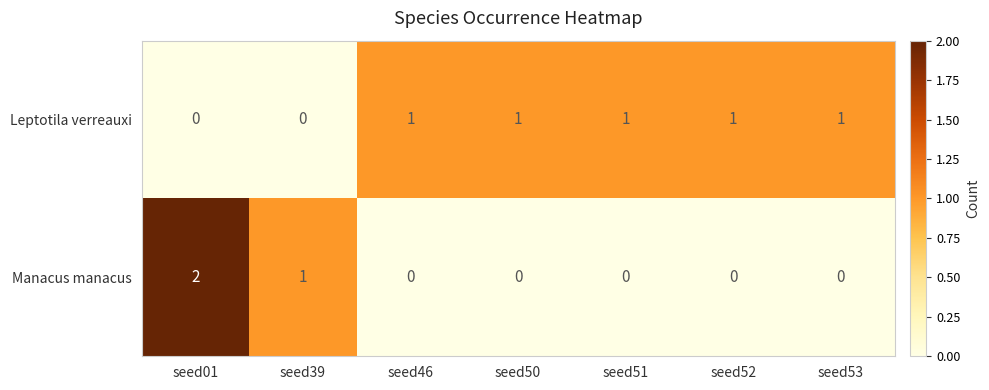

Rank the series at seed01 from lowest to highest value.

Leptotila verreauxi, Manacus manacus